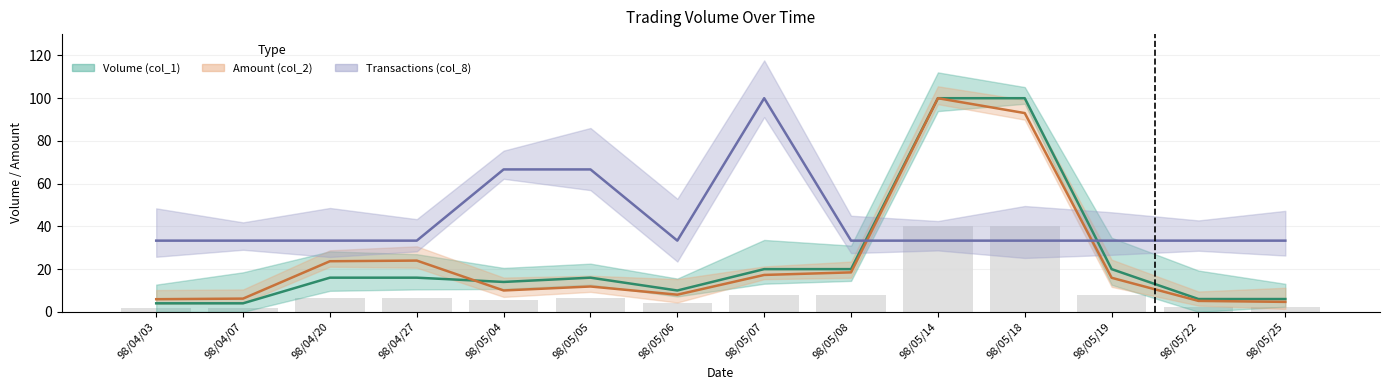

How many data points in Amount (col_2) are above 15?

7